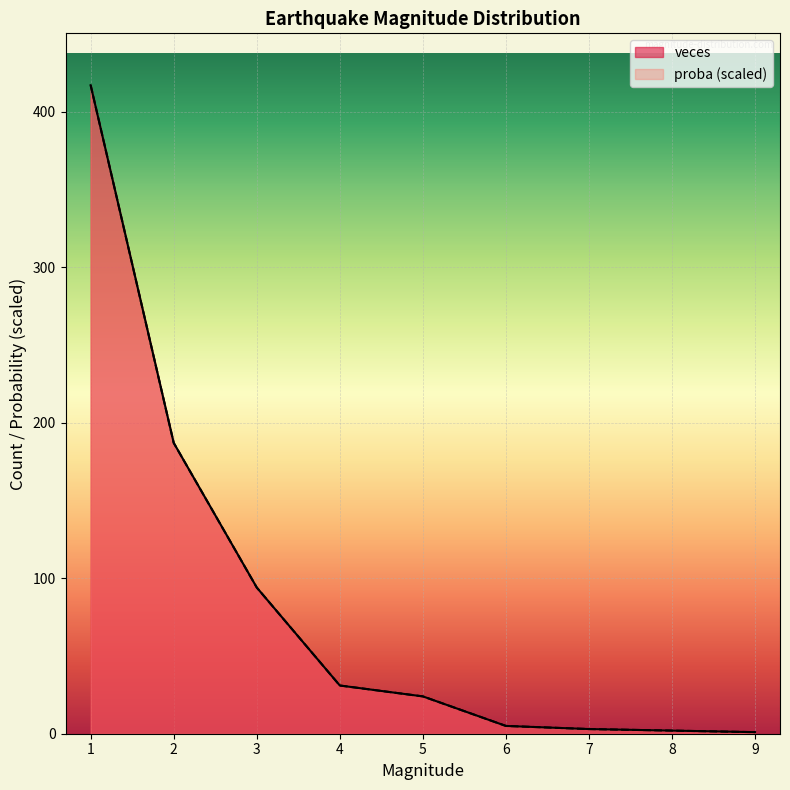

Reading right to left, transcribe all the data shown in this chart.

veces: 1.0	2.0	3.0	5.0	24.0	31.0	94.0	187.0	417.0
proba: 1.0	2.0	3.0	5.0	24.0	31.0	94.0	187.0	417.0